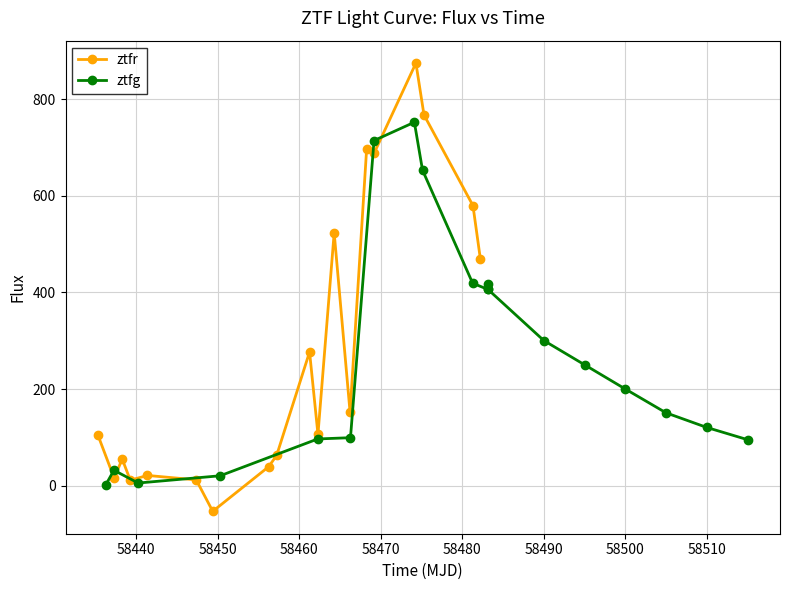

True or false: ztfr has more than 1 interior local peaks.

True